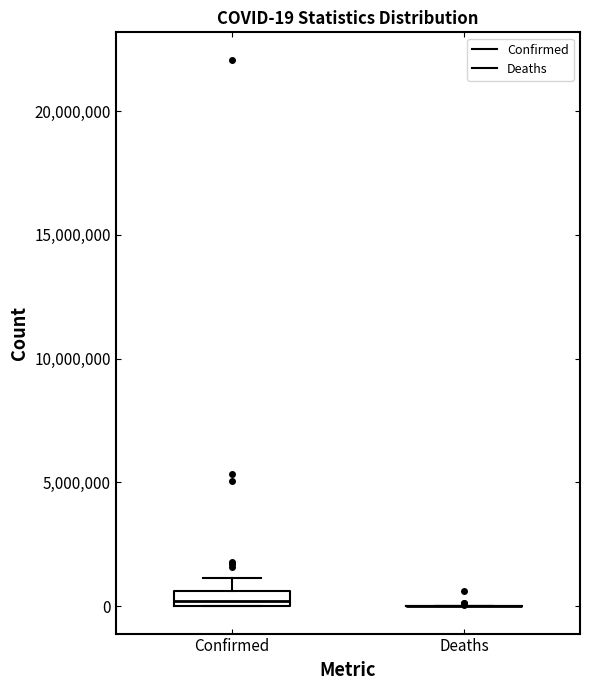

Which box is the tallest, from its lower edge to its upper edge?

Confirmed